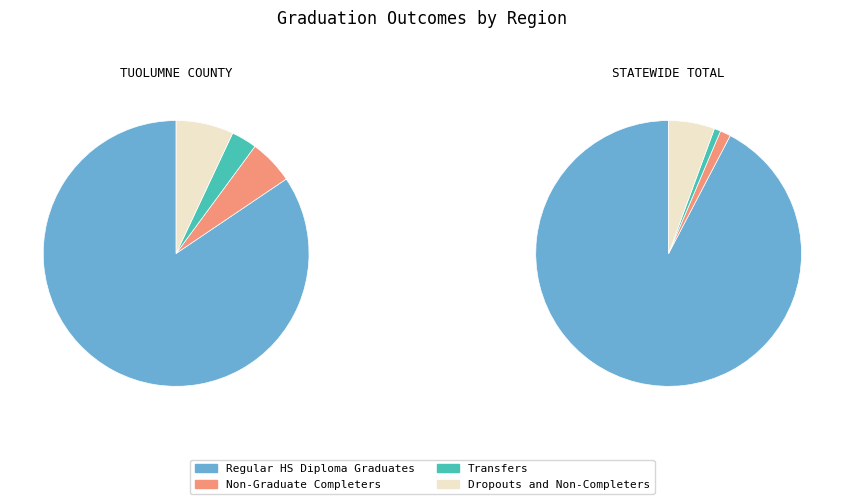

Which series has the widest spread of values?

Regular HS Diploma Graduates